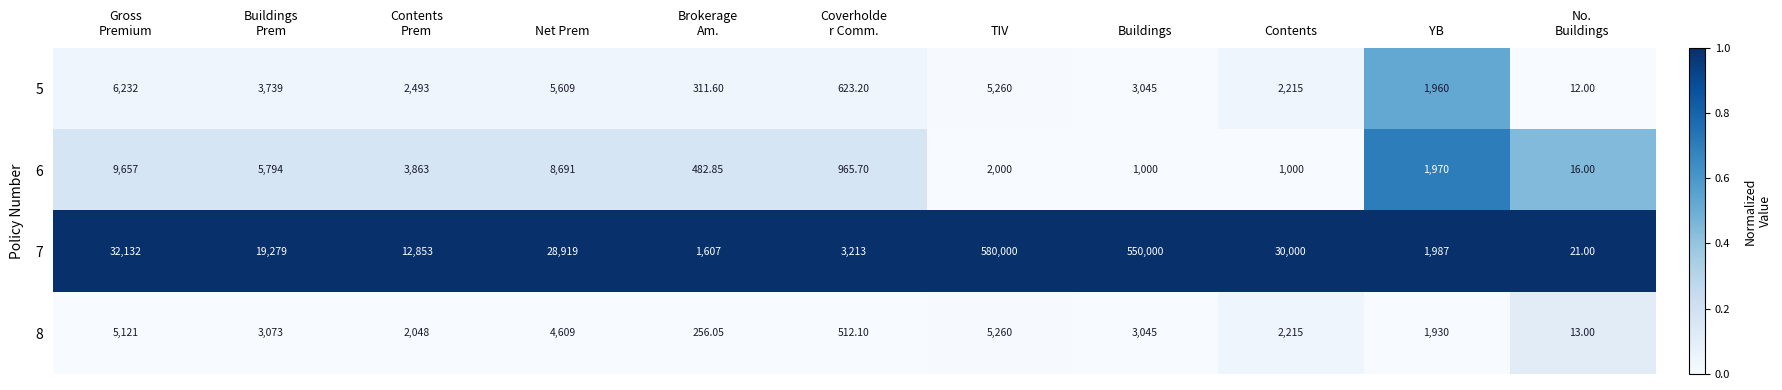

At which category is the sum across all series the highest?

TIV